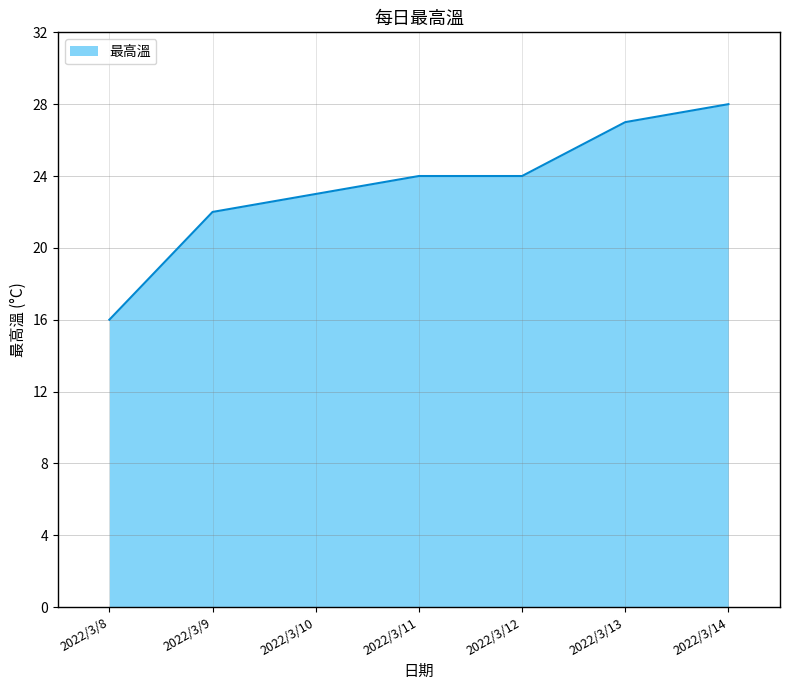

How many values are below 24?

3